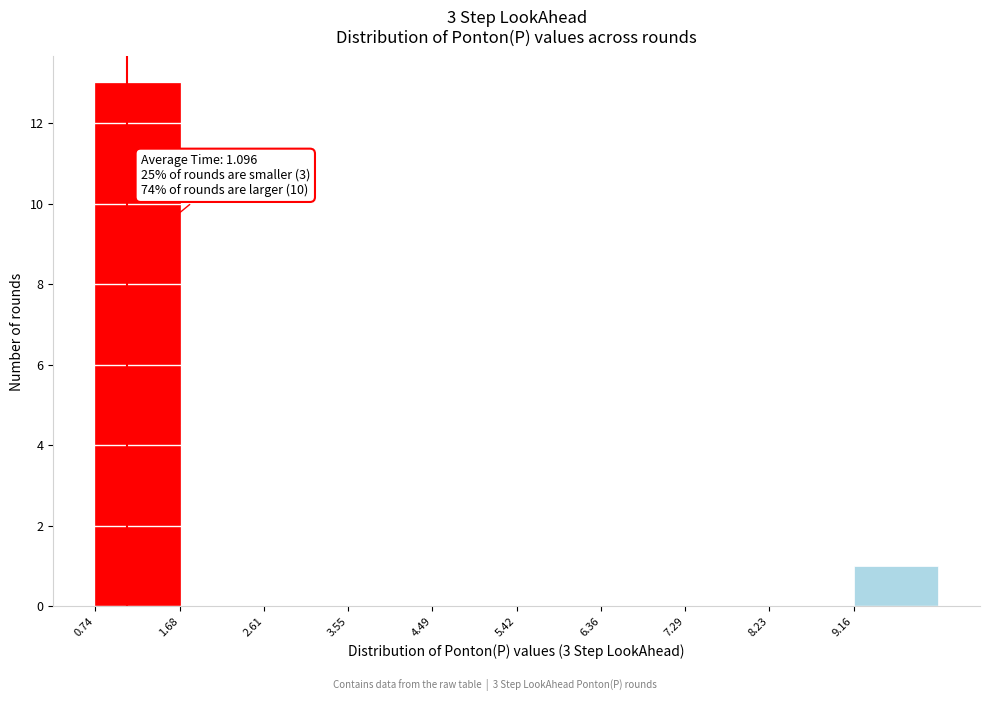

Which range on the x-axis has the tallest bar?

0.7 to 1.7